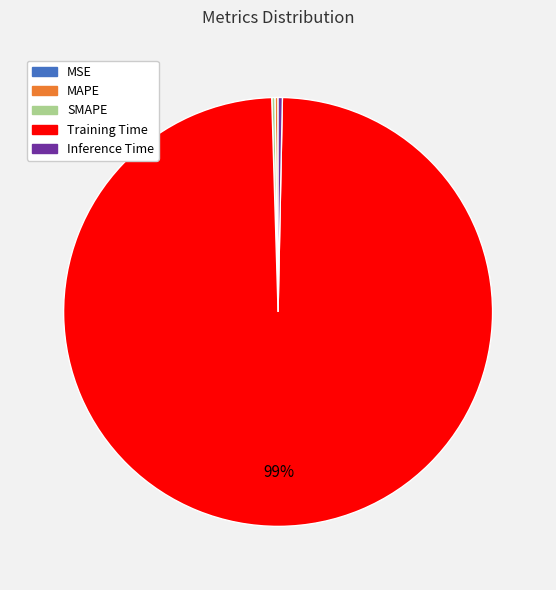

Which category has the biggest portion of the pie?

Training Time